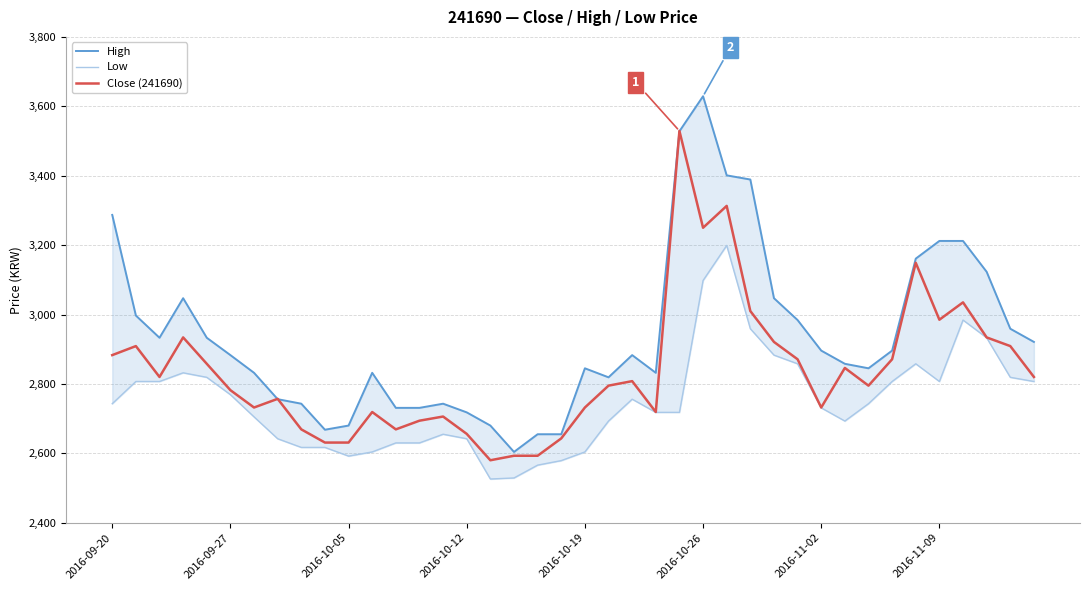

What is the highest value of the Close (241690) series?

3529